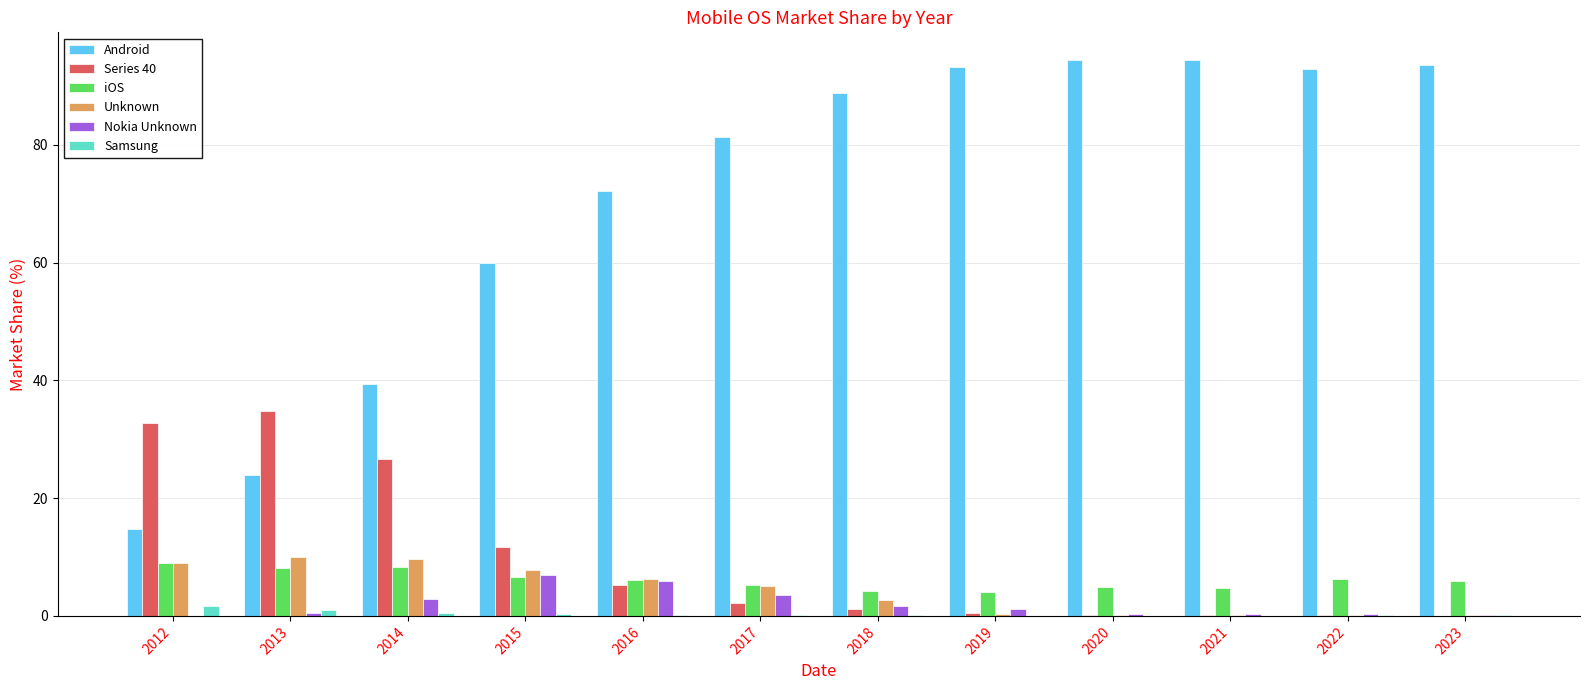

What is the sum of all Unknown values?

51.6